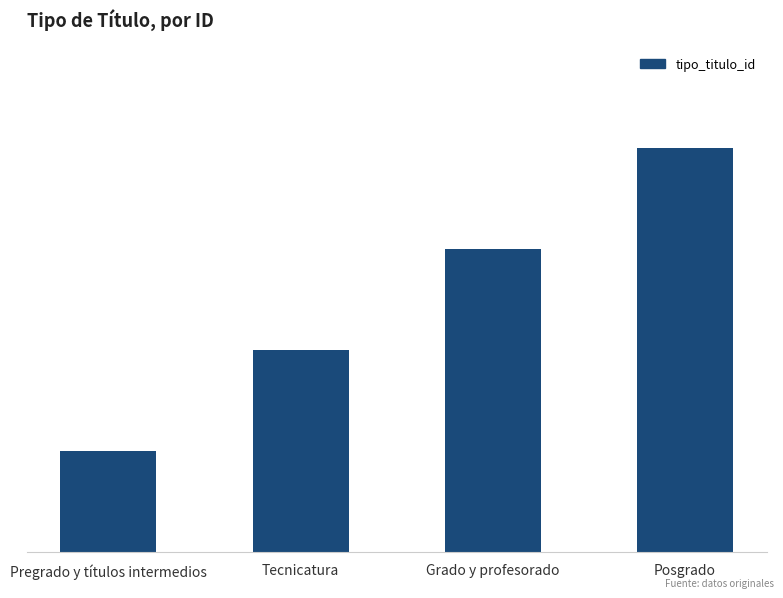

Does the chart contain any negative values?

No